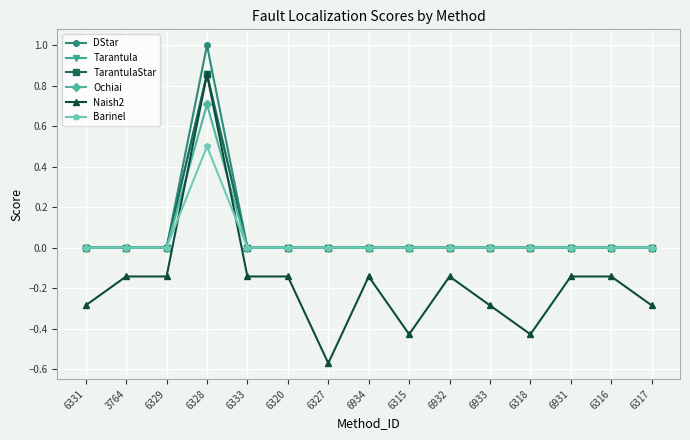

Is this an area chart (filled region under the line)?

No